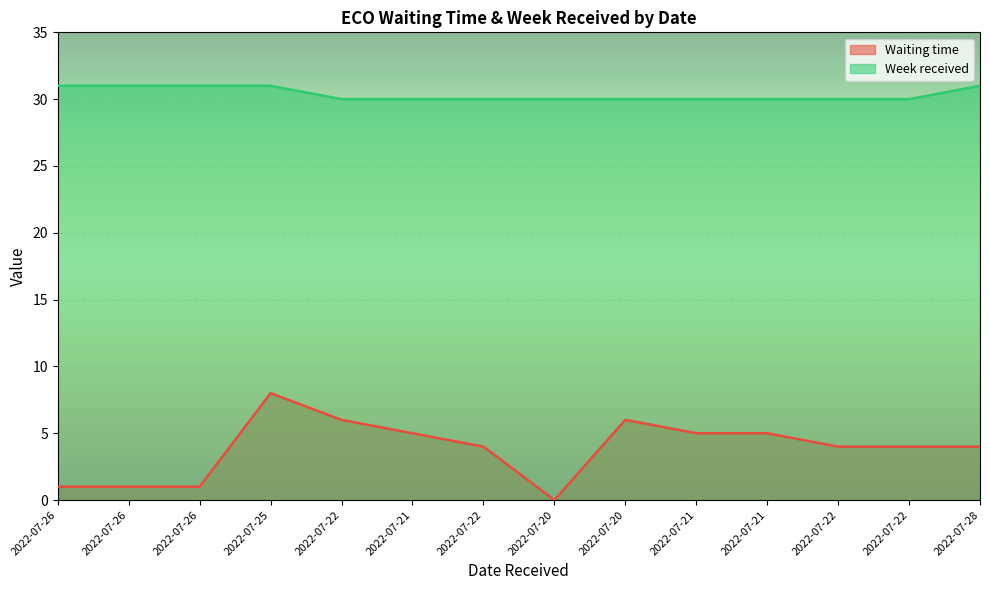

Rank the series by their maximum value, from highest to lowest.

Week received, Waiting time